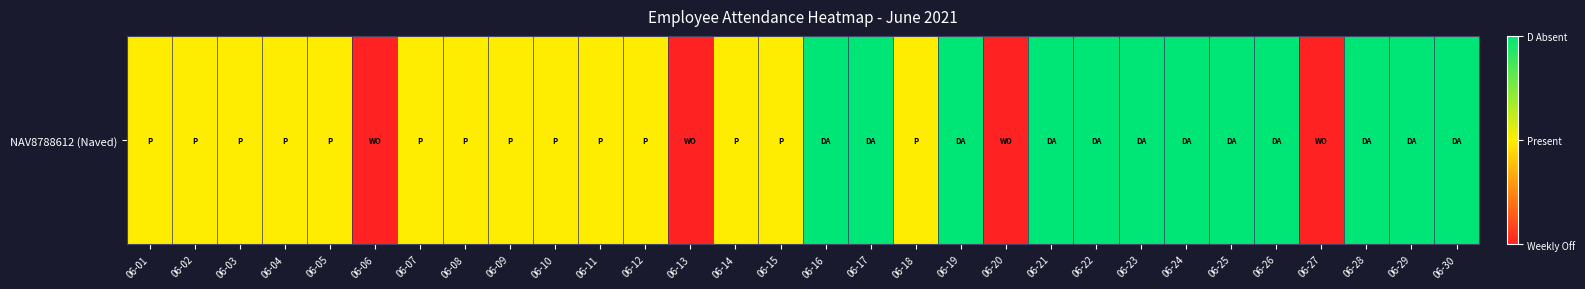

List the labels in order of value, smallest first.

06-06, 06-13, 06-20, 06-27, 06-01, 06-02, 06-03, 06-04, 06-05, 06-07, 06-08, 06-09, 06-10, 06-11, 06-12, 06-14, 06-15, 06-18, 06-16, 06-17, 06-19, 06-21, 06-22, 06-23, 06-24, 06-25, 06-26, 06-28, 06-29, 06-30